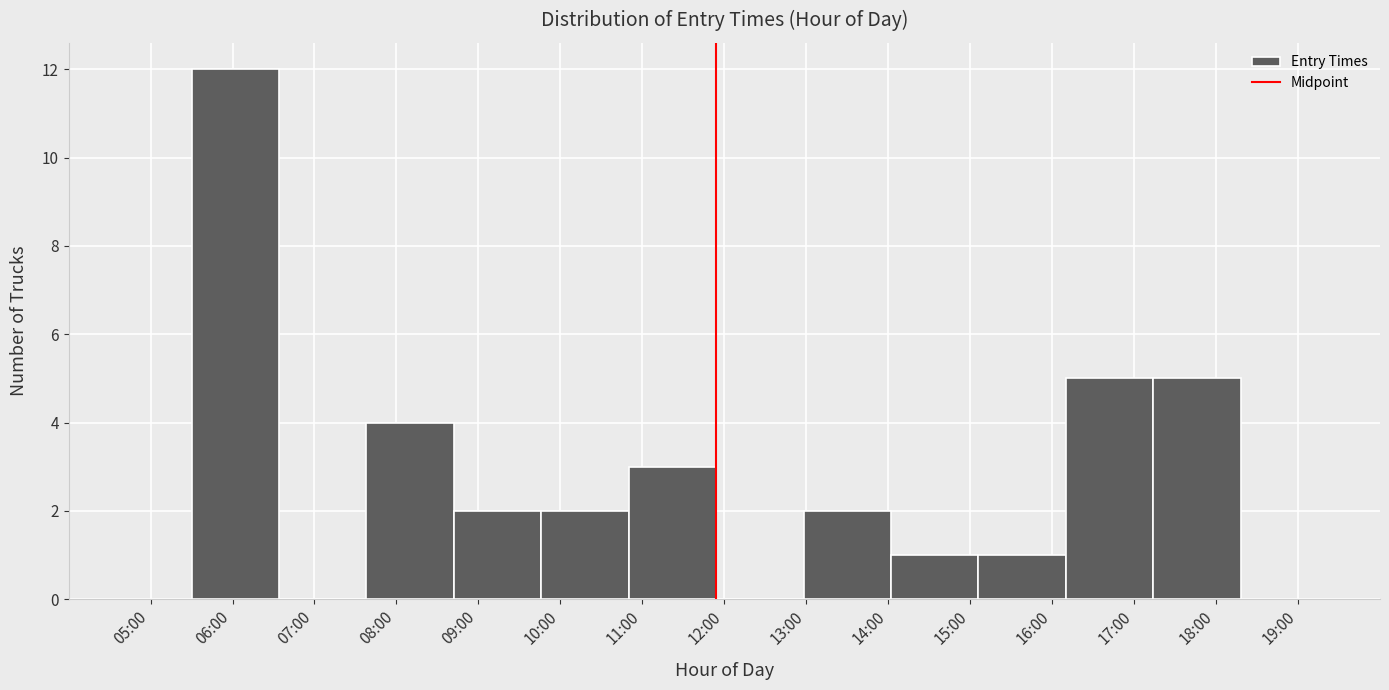

Reading left to right, what are all the values shown in this chart?

06:00=12	07:00=0	08:00=4	09:00=2	10:00=2	11:00=3	12:00=0	13:00=2	15:00=1	16:00=1	17:00=5	18:00=5